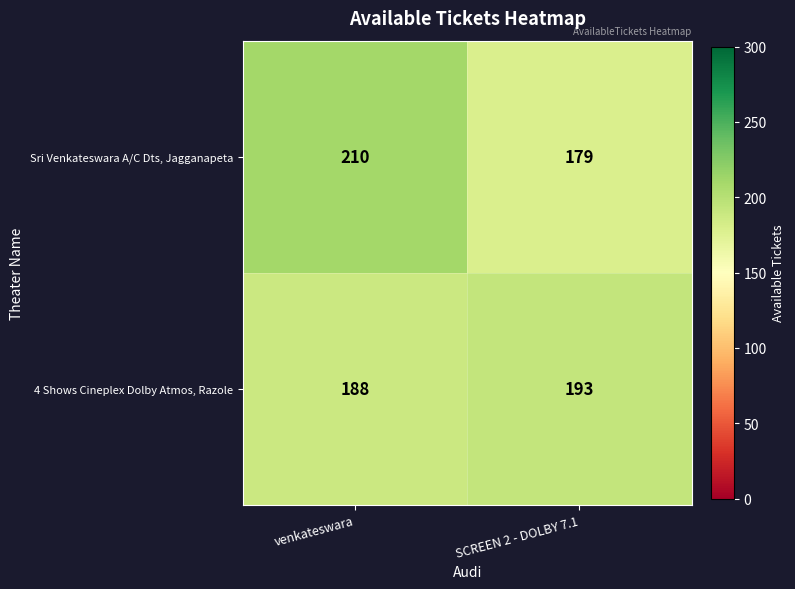

What is the sum of the Sri Venkateswara A/C Dts, Jagganapeta values at venkateswara and SCREEN 2 - DOLBY 7.1?

389